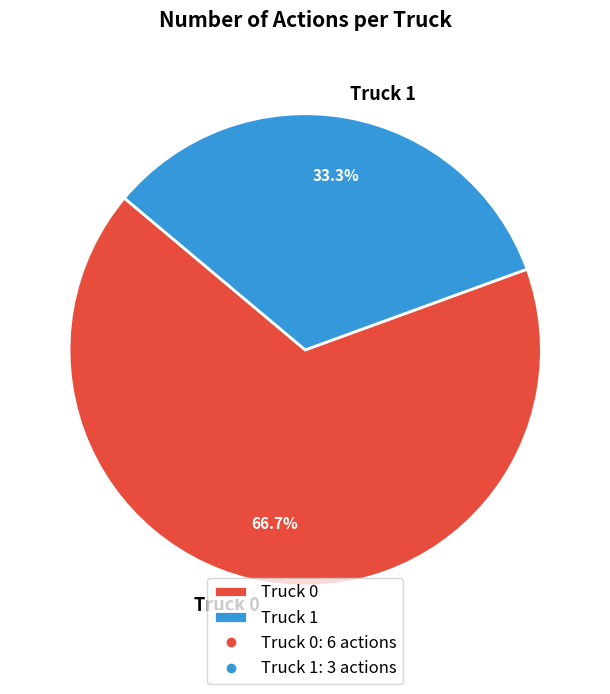

How many segments does this pie chart have?

2